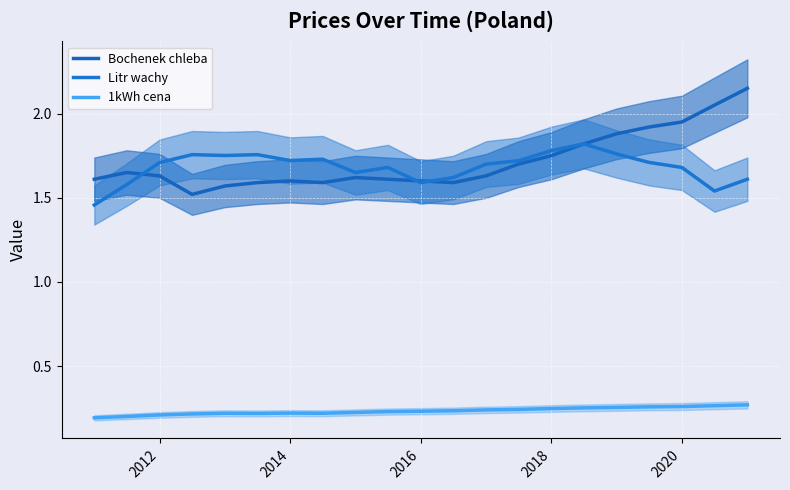

Count the number of data series in this chart.

3